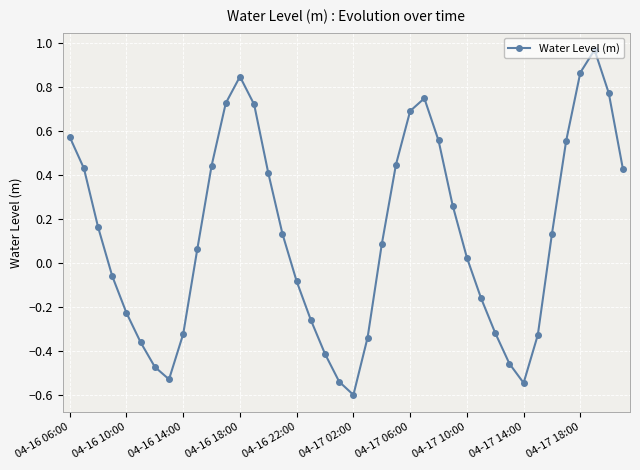

What is the smallest value displayed?

-0.6